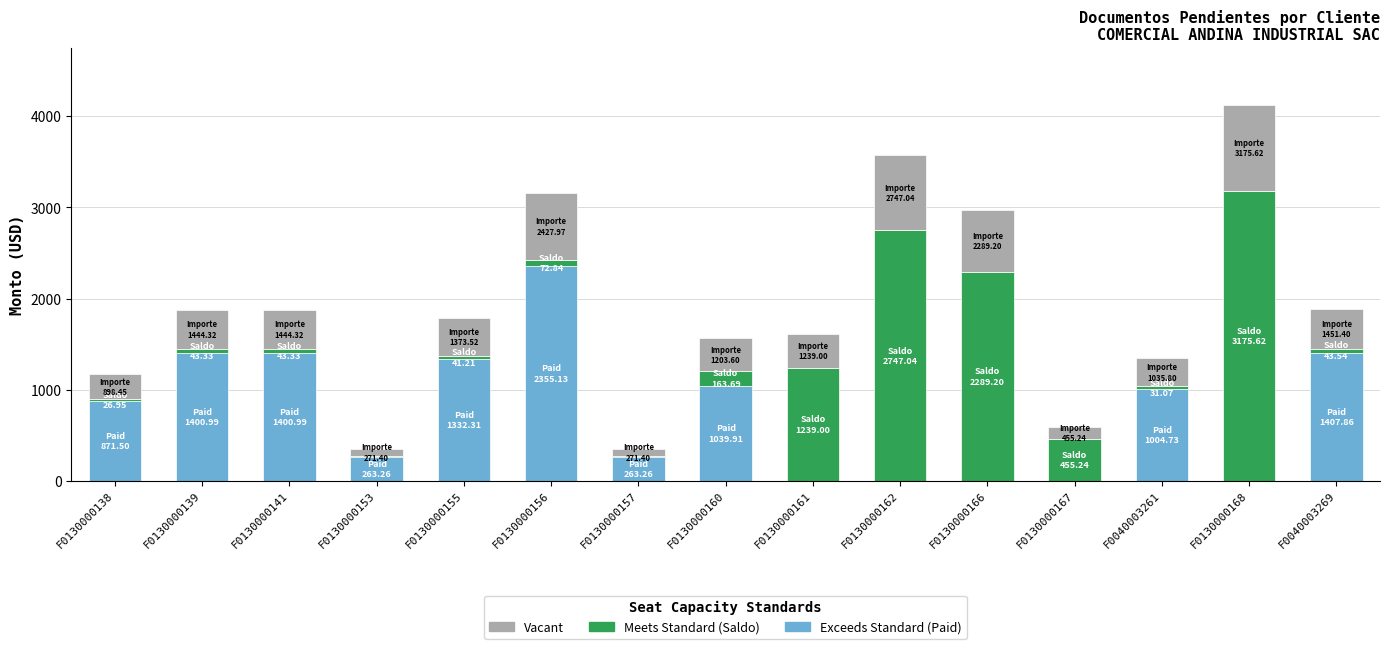

Are the bars grouped side by side (vs. stacked)?

No